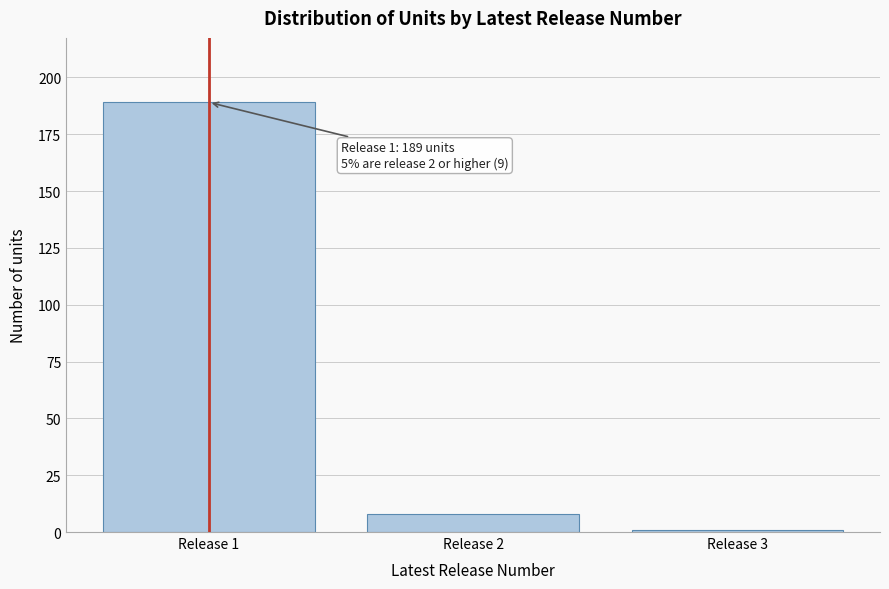

Reading left to right, list all the values displayed in this chart.

Release 1=189	Release 2=8	Release 3=1